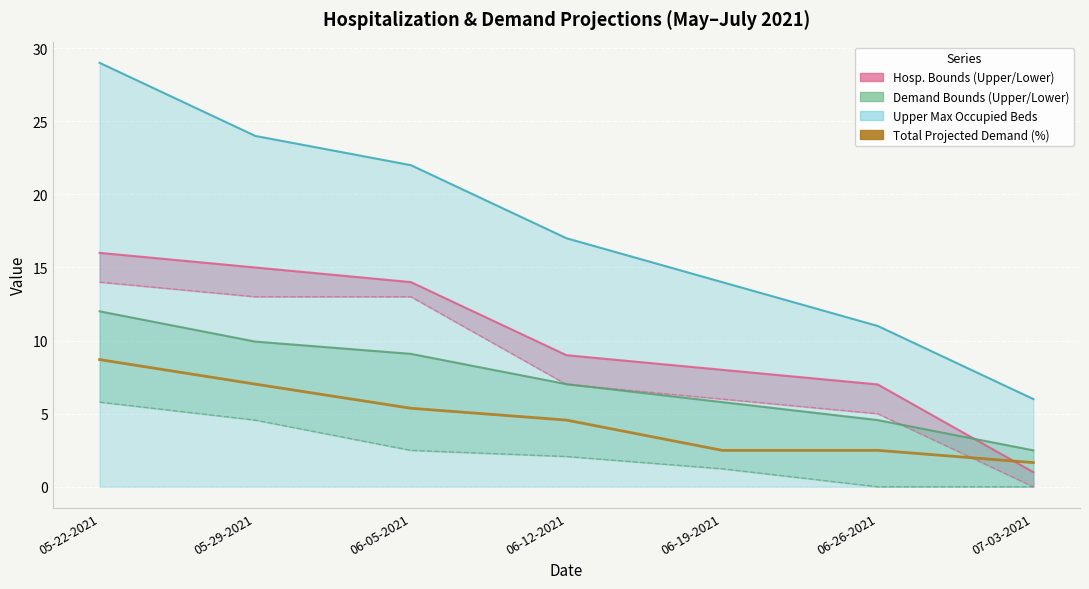

Is it true that Lower Projected Demand Bound equals 2.5 at 06-05-2021?

True